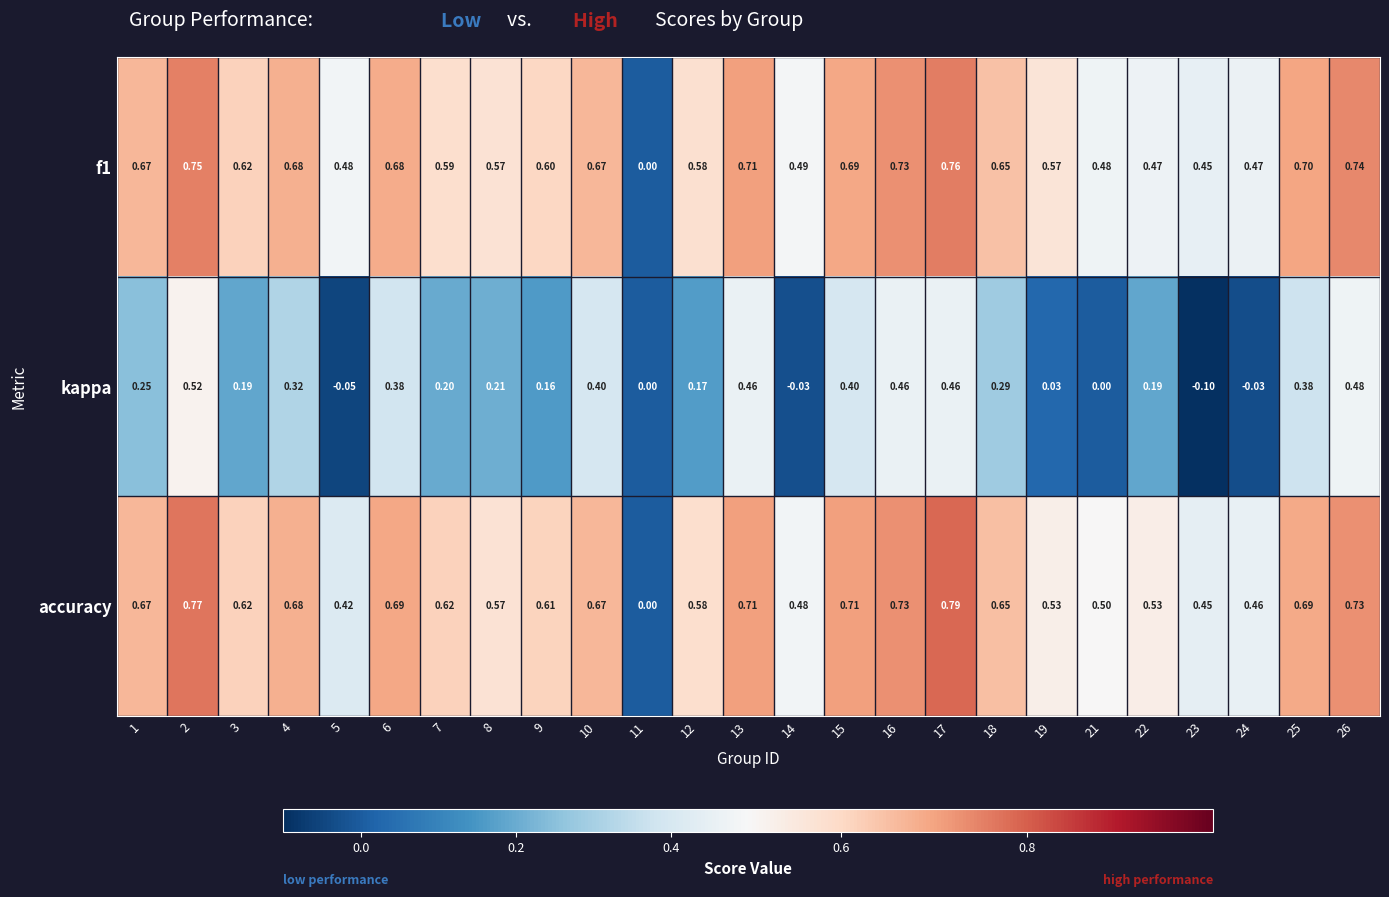

Which series has the largest total across all categories?

accuracy